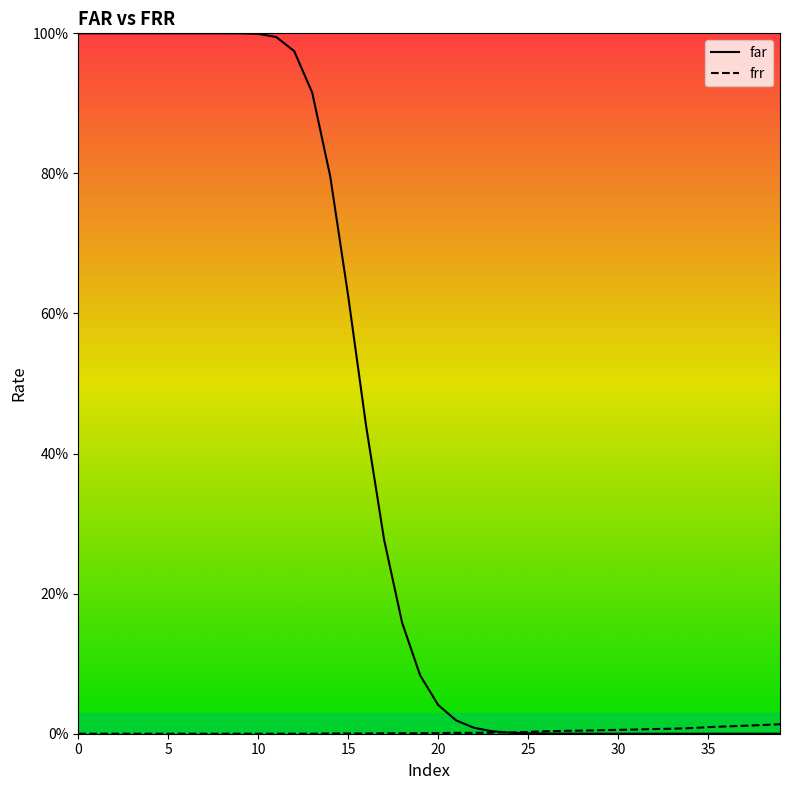

What is the difference between the second highest and second lowest values in the far series?

1.0